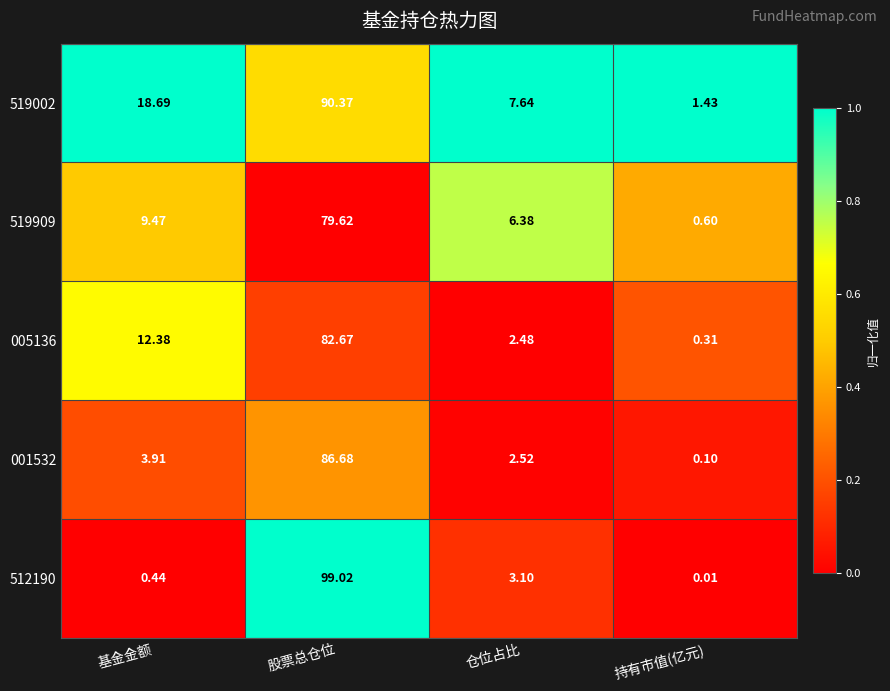

Where is 005136 nearest to the value 41?

基金金额